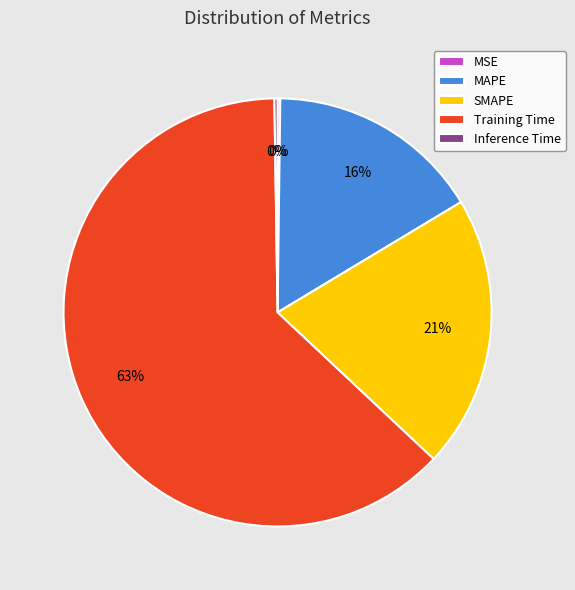

Is the sum of MAPE and SMAPE greater than half?

No